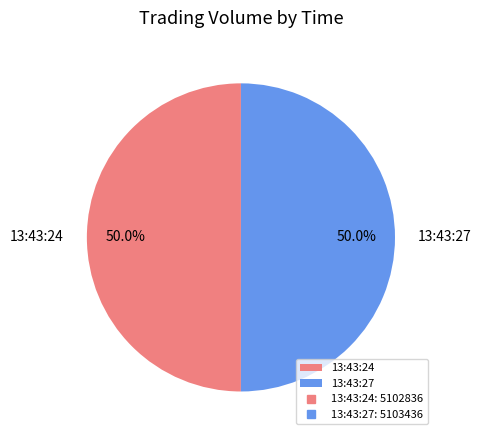

Do 13:43:27 and 13:43:24 together represent more than half of the pie?

Yes